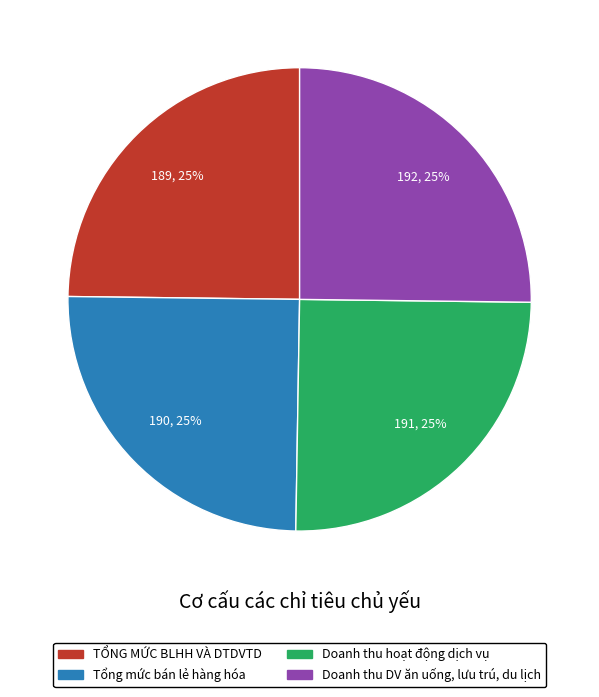

The Doanh thu hoạt động dịch vụ slice represents 14% of the pie. True or false?

False